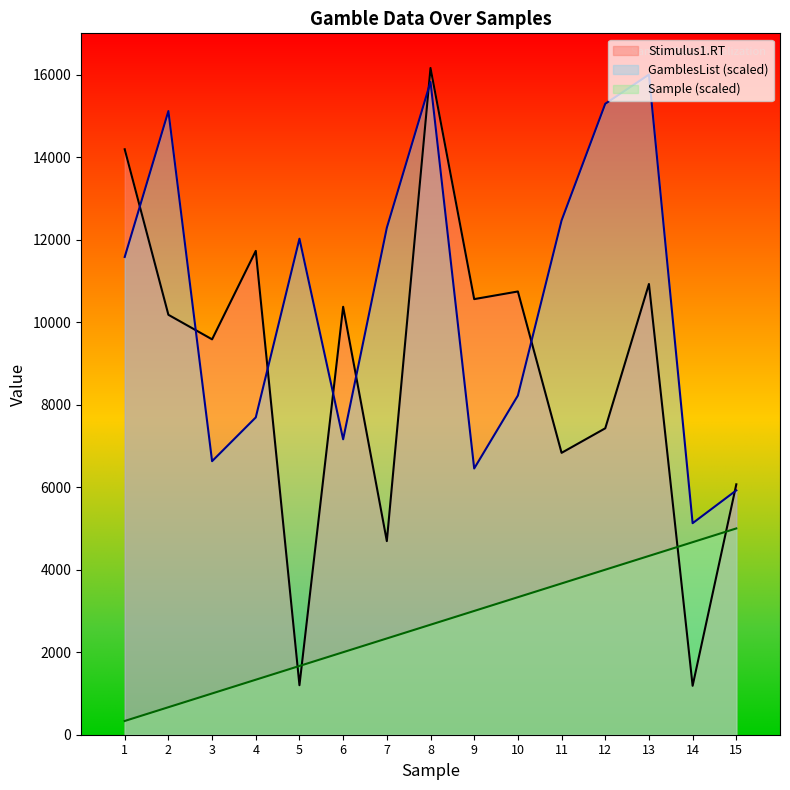

How many values in the Sample series are below 2666?

7